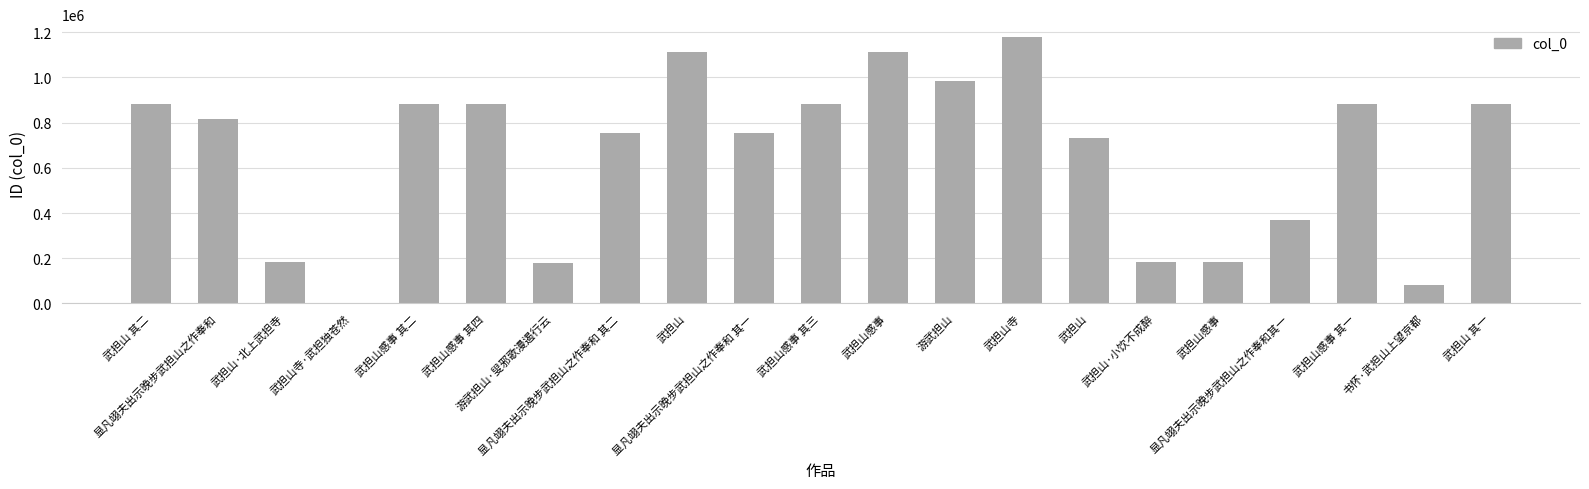

List the labels in order of value, smallest first.

武担山寺·武担独苍然, 书怀·武担山上望京都, 游武担山·叟邪歌漫遏行云, 武担山感事, 武担山·北上武担寺, 武担山·小饮不成醉, 显凡翊夫出示晚步武担山之作奉和其一, 武担山, 显凡翊夫出示晚步武担山之作奉和 其一, 显凡翊夫出示晚步武担山之作奉和 其二, 显凡翊夫出示晚步武担山之作奉和, 武担山 其一, 武担山 其二, 武担山感事 其四, 武担山感事 其一, 武担山感事 其二, 武担山感事 其三, 游武担山, 武担山, 武担山感事, 武担山寺